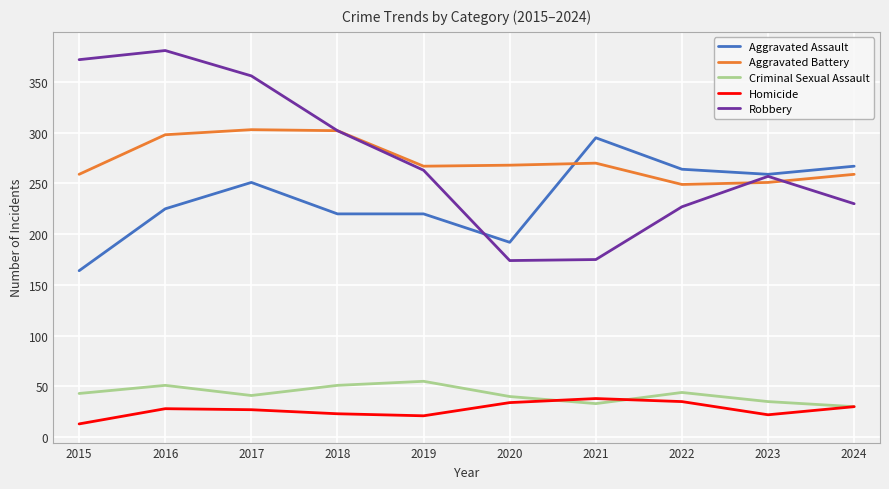

Is it true that Aggravated Battery equals 422 at 2020?

False